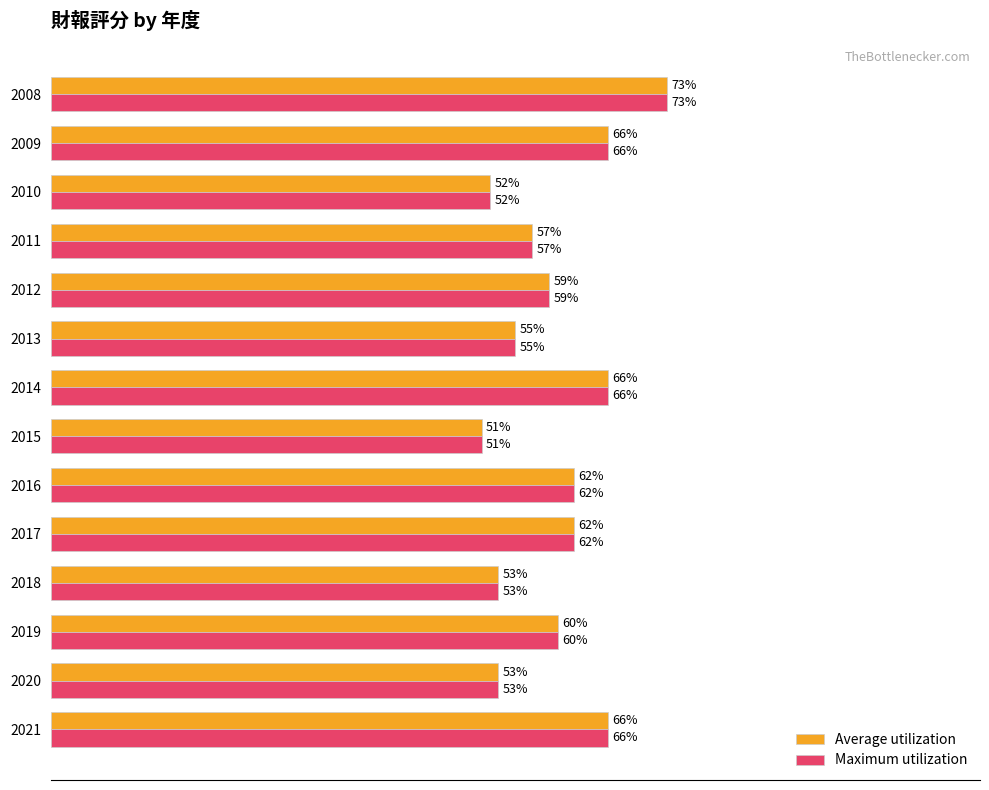

Is the value of Maximum utilization at 2009 greater than the value of Average utilization at 2017?

Yes